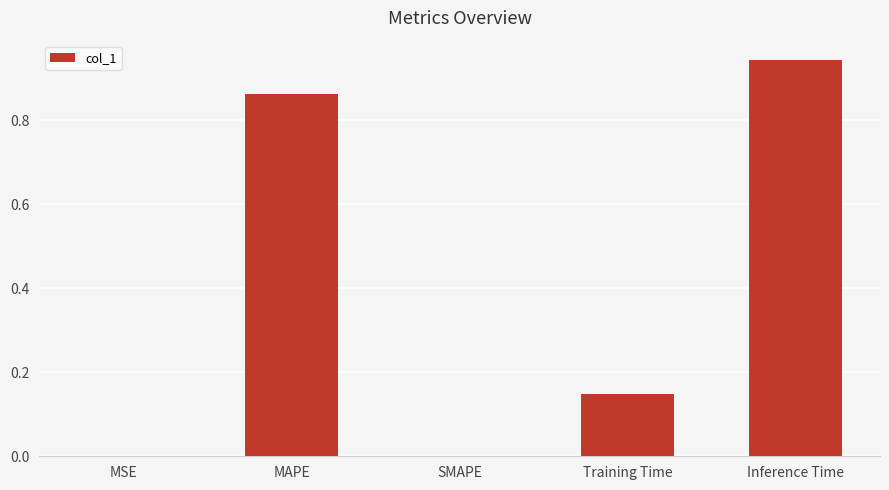

Count the number of categories in the chart.

5